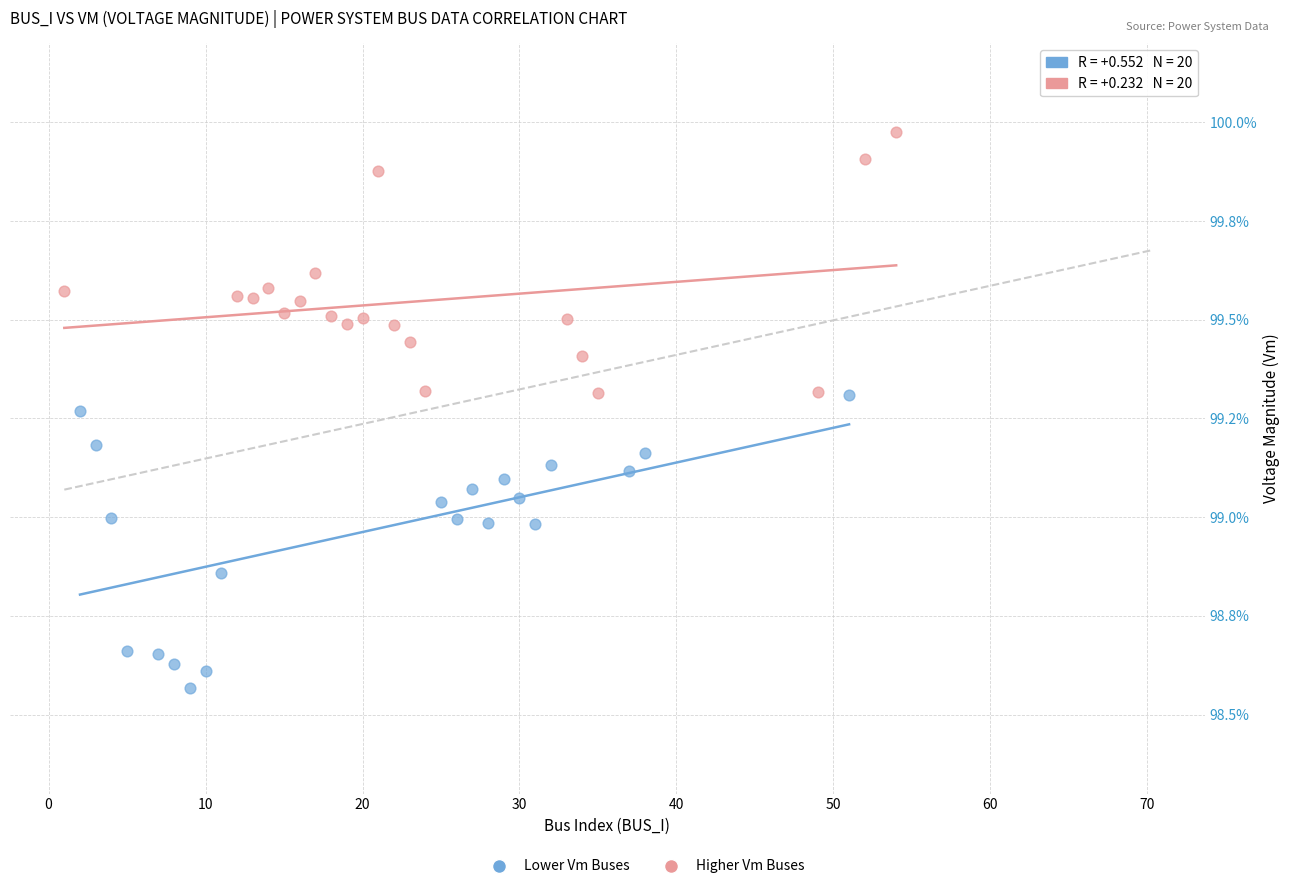

Which series has the widest spread of Y values?

Lower Vm Buses